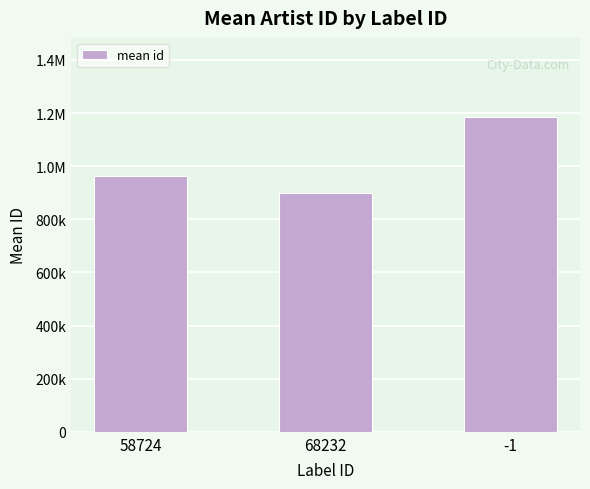

How many values are between 899113 and 1186210?

3